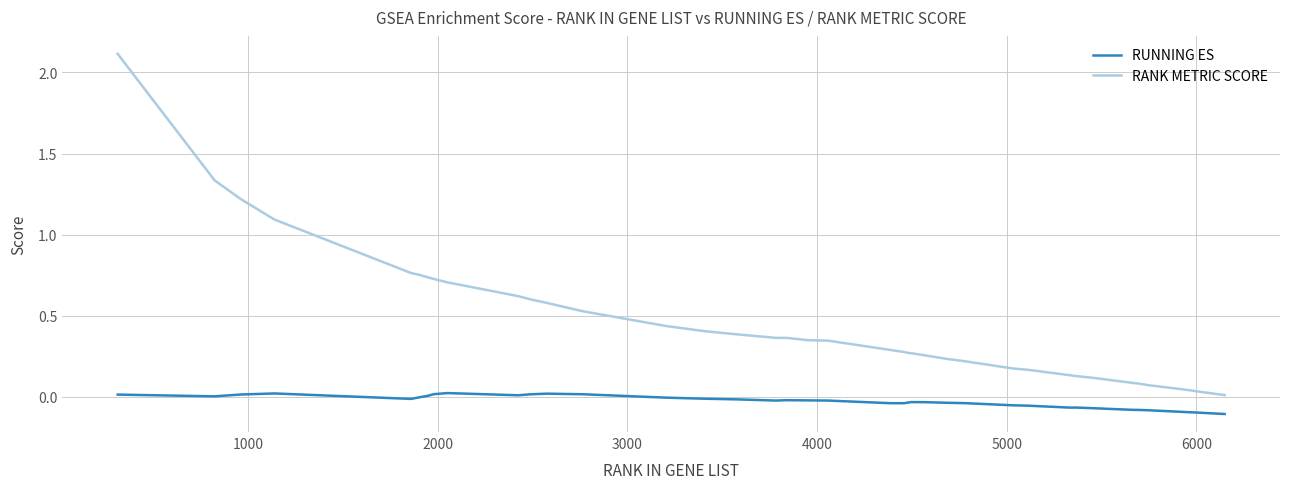

Which series has the largest total across all categories?

RANK METRIC SCORE